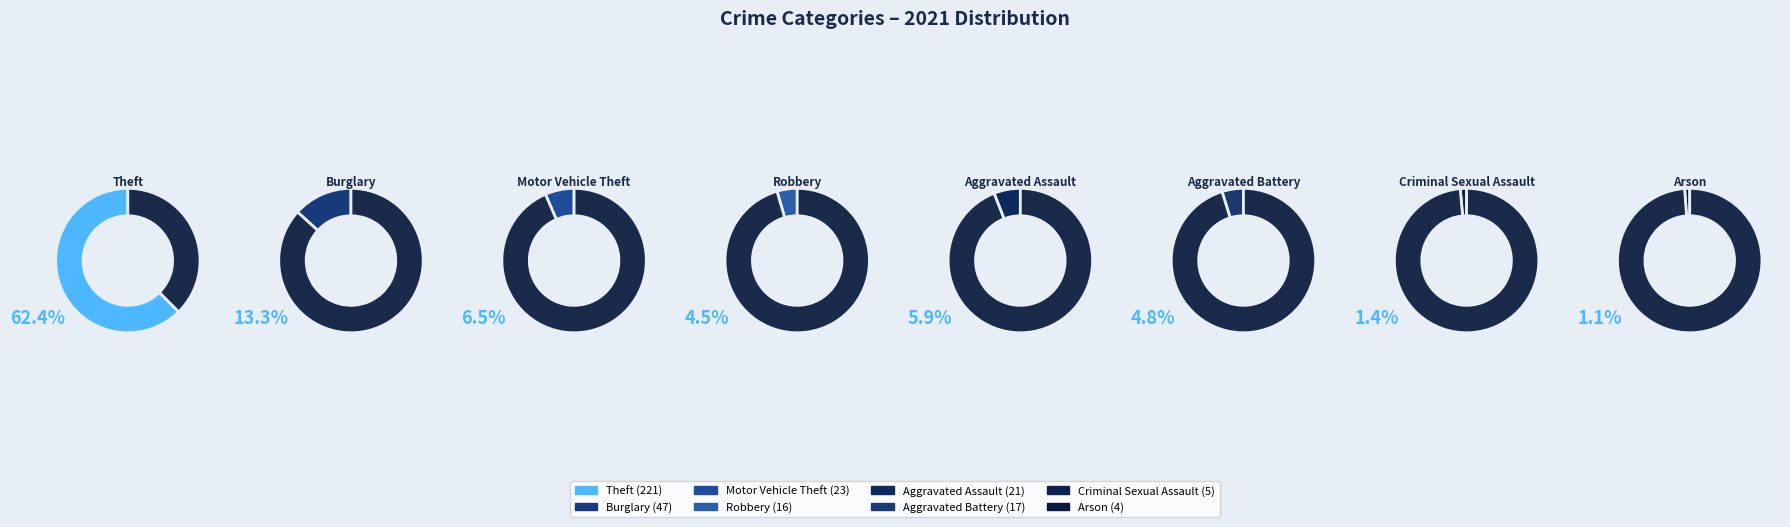

To the nearest percent, what is the combined percentage of Aggravated Battery and Arson?

6%